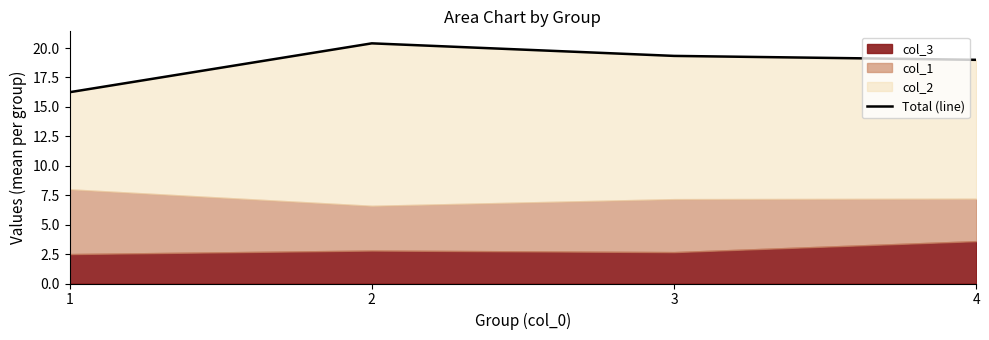

What is the ratio of the value at 1 to the value at 4?

0.9